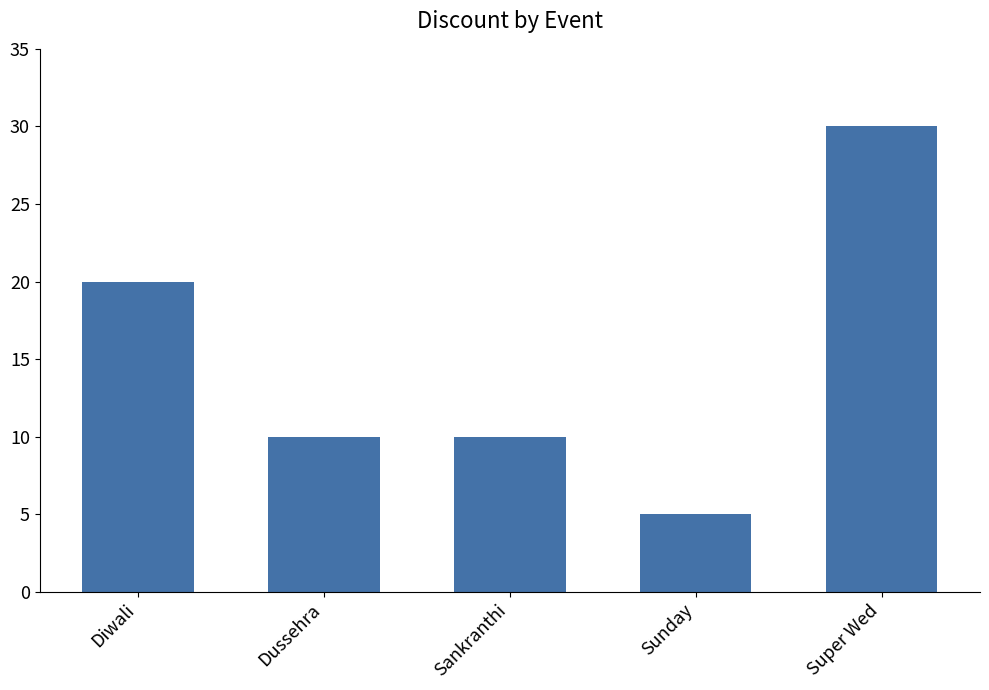

What is the ratio of the value at Super Wed to the value at Diwali?

1.5